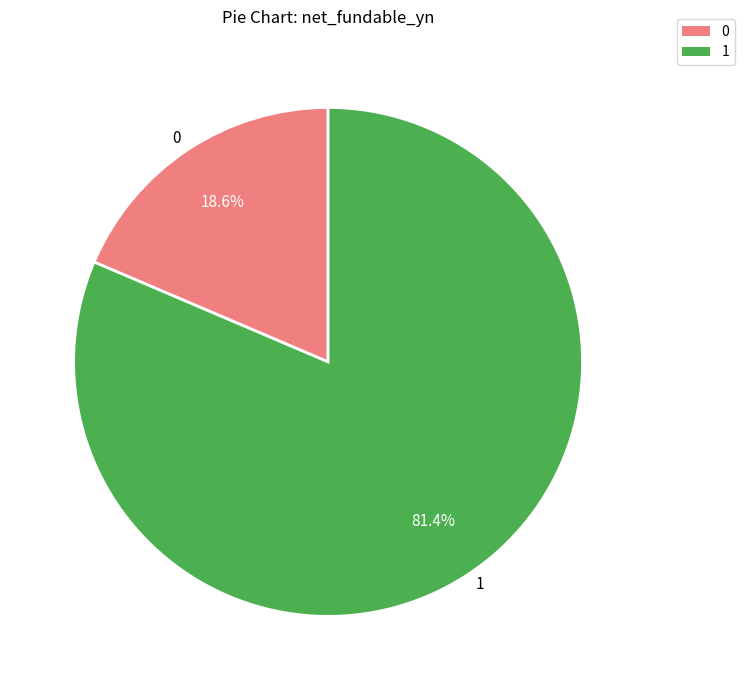

To the nearest percent, what portion does 1 represent?

81%